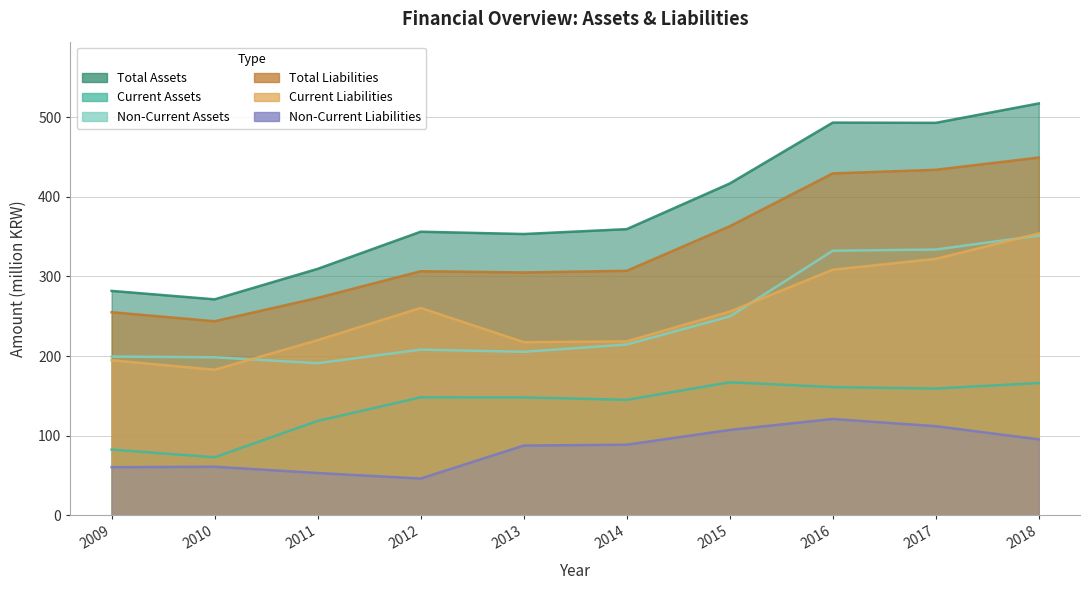

True or false: Non-Current Assets and Current Assets intersect in this chart.

False